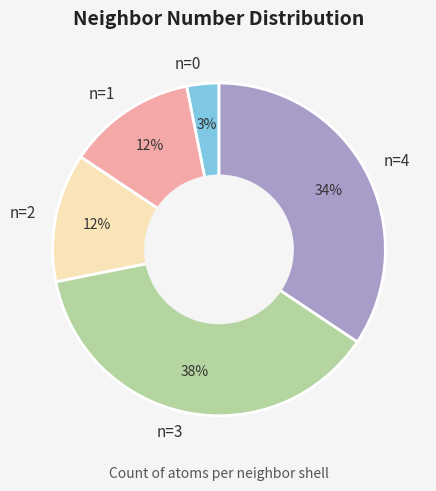

Is it true that n=2 is 22% of the pie?

False